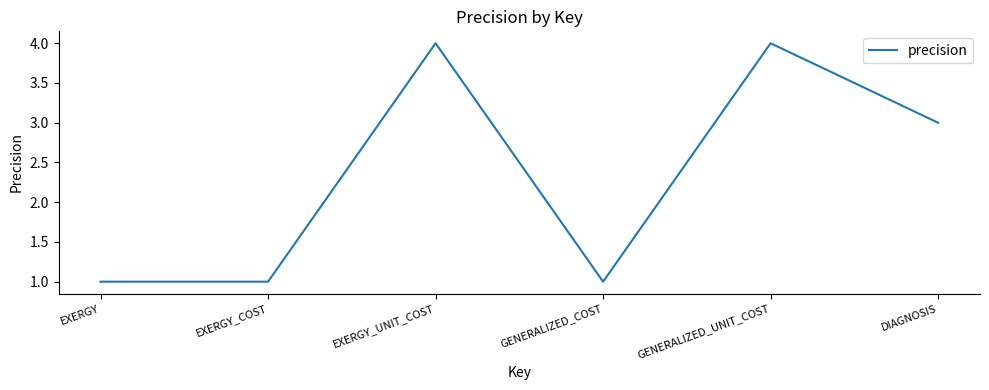

Approximately how many times larger is the value at DIAGNOSIS compared to EXERGY?

3.0